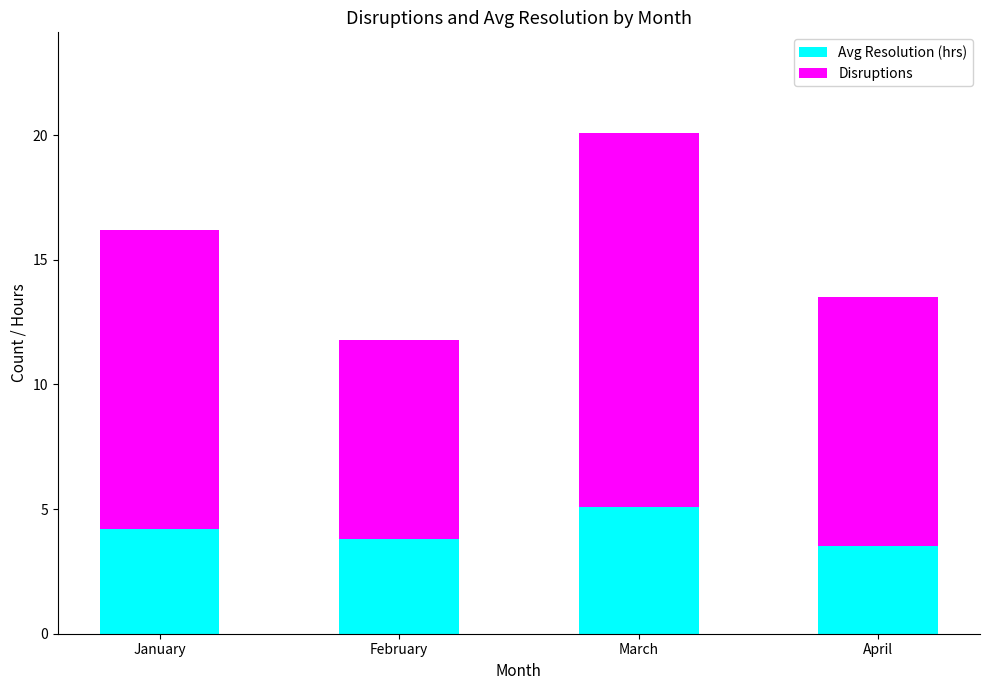

Are the bars grouped side by side (vs. stacked)?

No